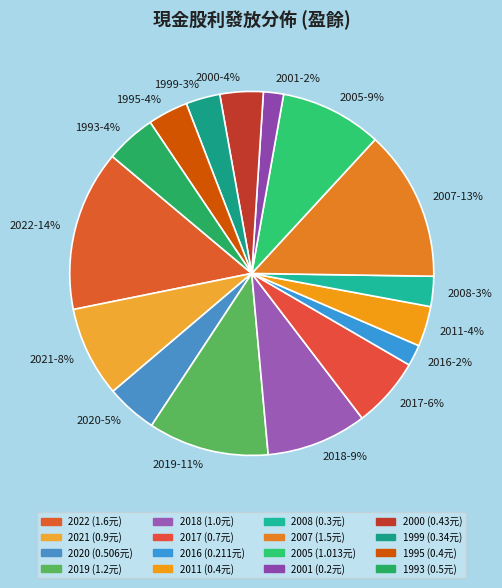

Is there a majority slice in this chart?

No